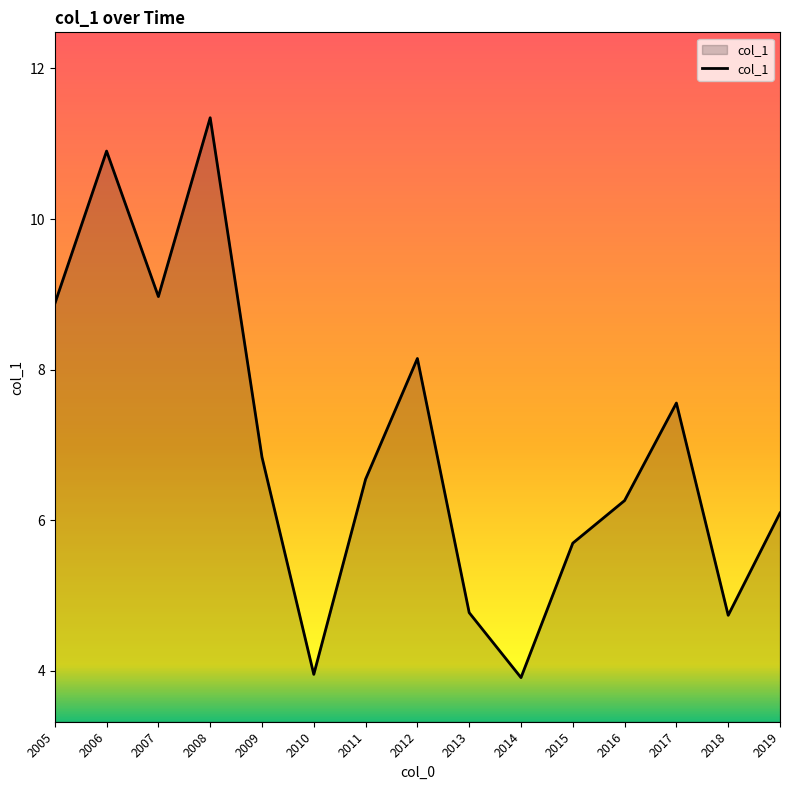

True or false: the data shows 3.6 at 2008.

False